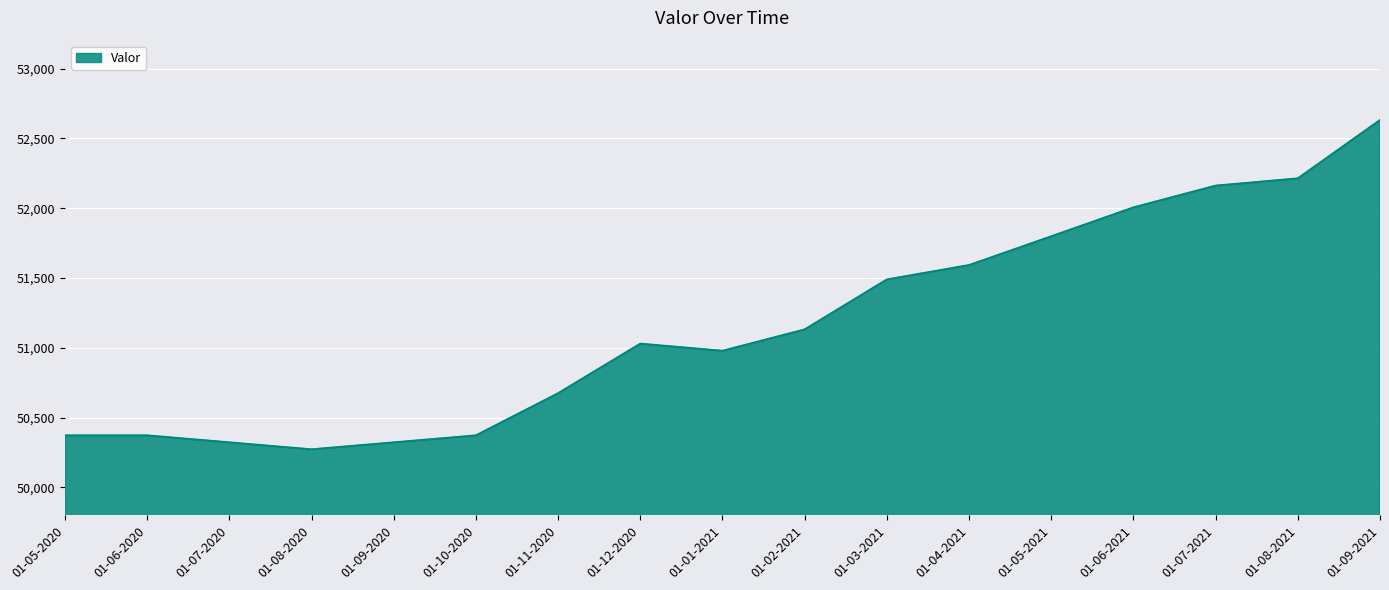

Does the chart have visible grid lines?

Yes